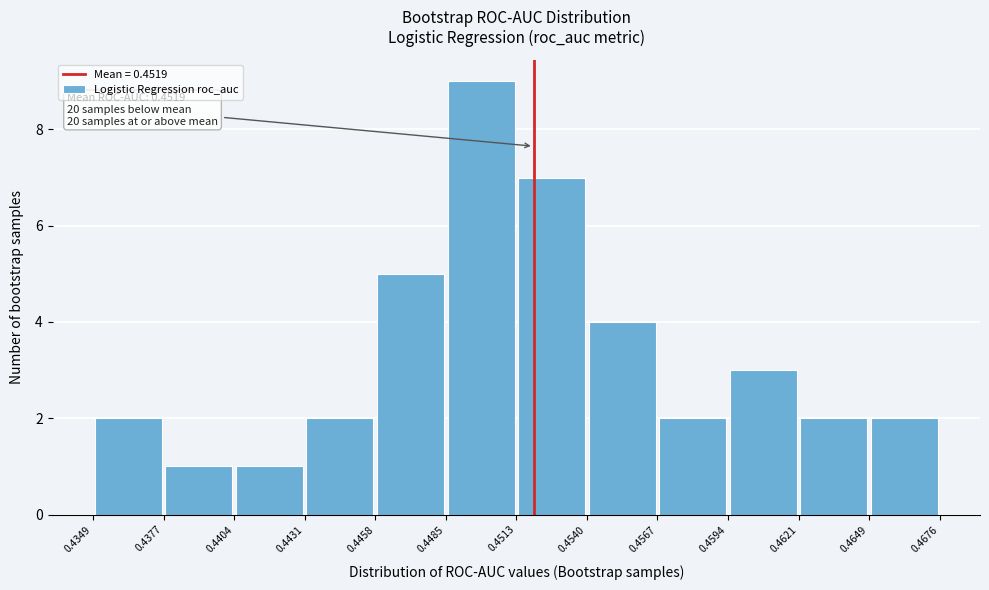

Which range on the x-axis has the tallest bar?

0.4485 to 0.4513